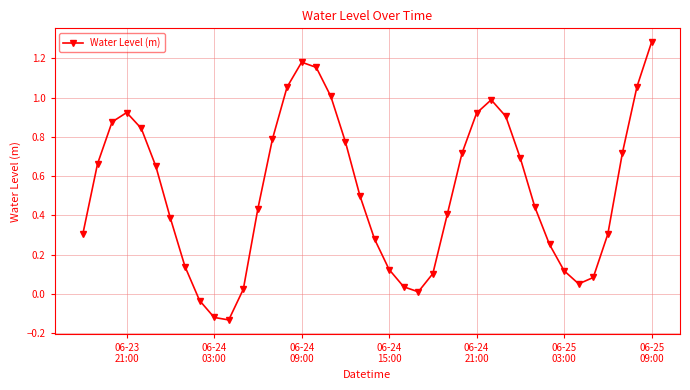

What is the sum of all values?

20.9